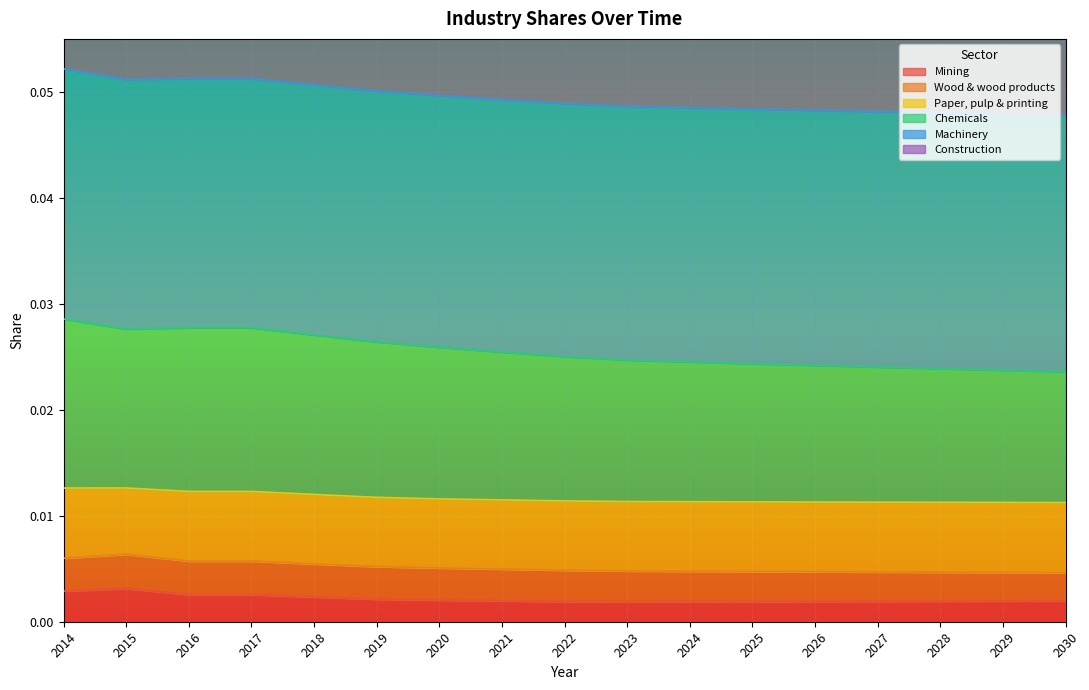

Does the chart display data point markers on the line(s)?

No